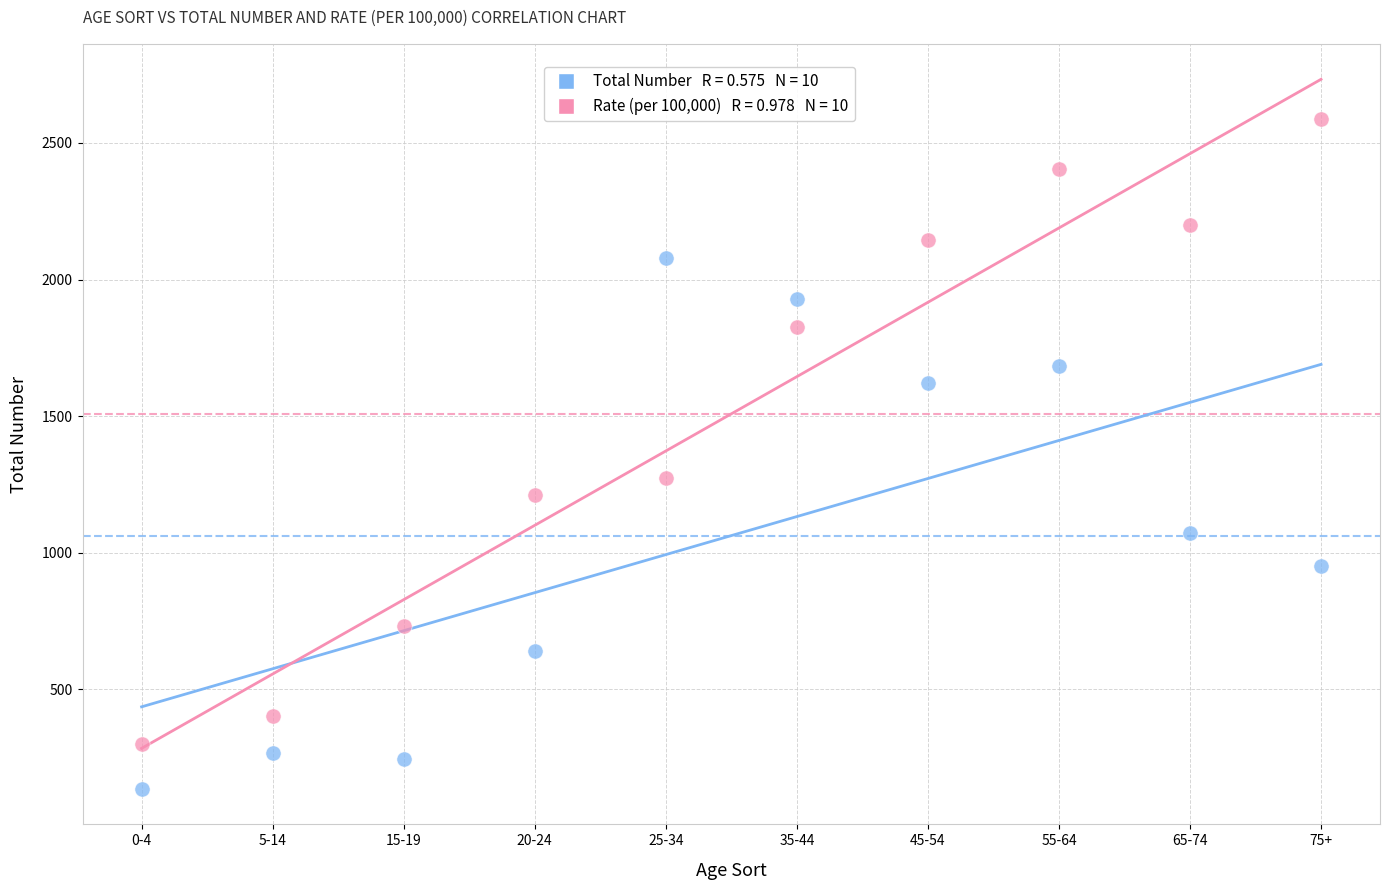

Across all series, what Y value is closest to 1361?

1272.4